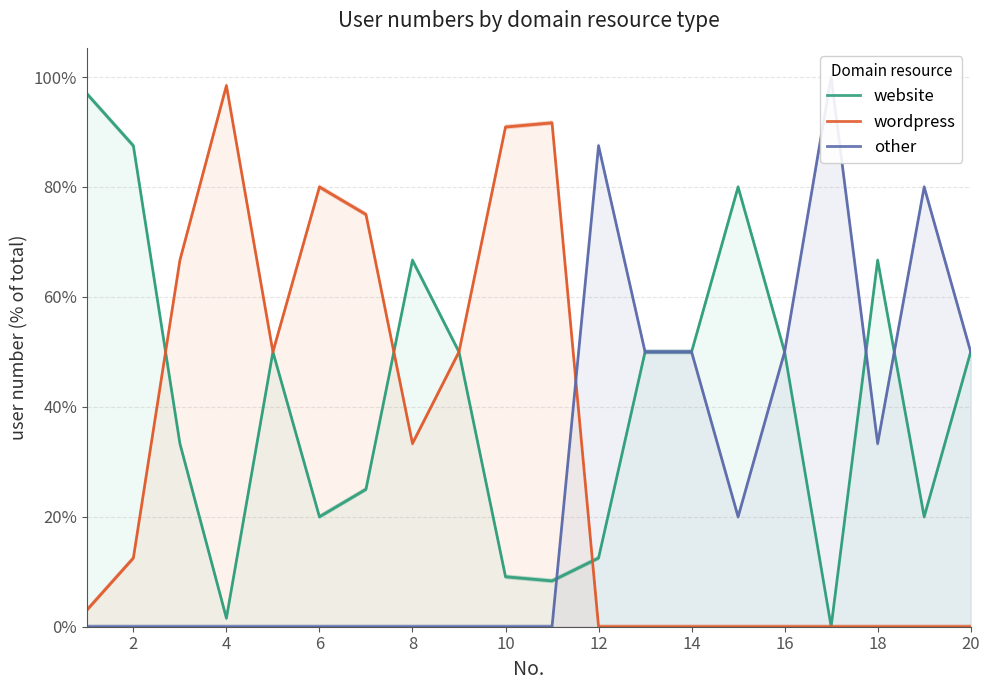

In wordpress, how many points are higher than both neighbors (excluding endpoints)?

3